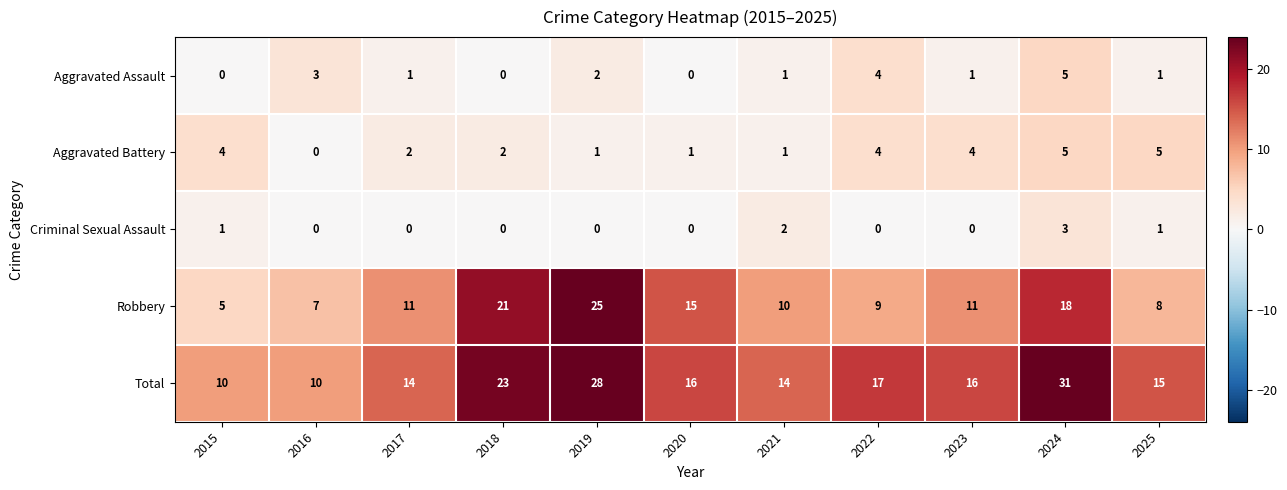

What is the difference between the highest and lowest values at 2023?

16